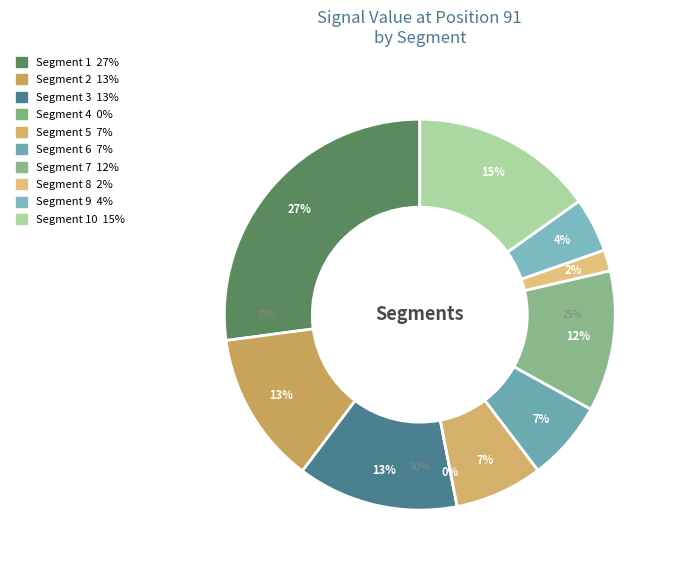

To the nearest percent, what is the difference between the signal segment 9 and signal segment 5 slice percentages?

3%